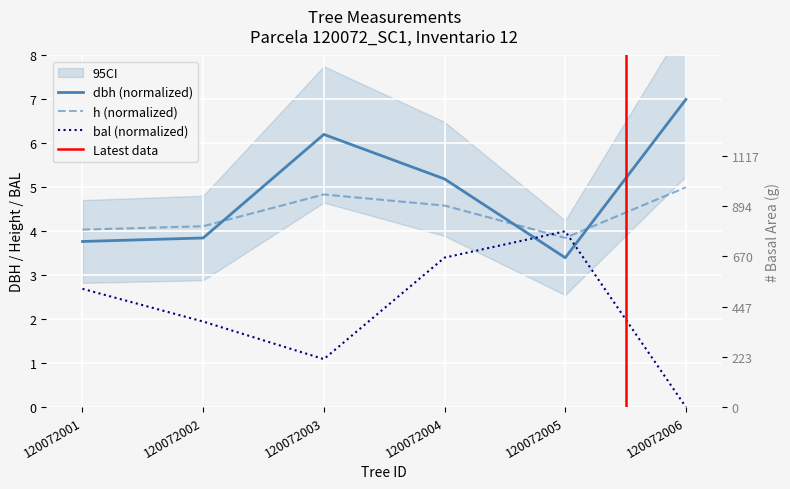

Is it true that h equals 3.8 at 120072005?

True